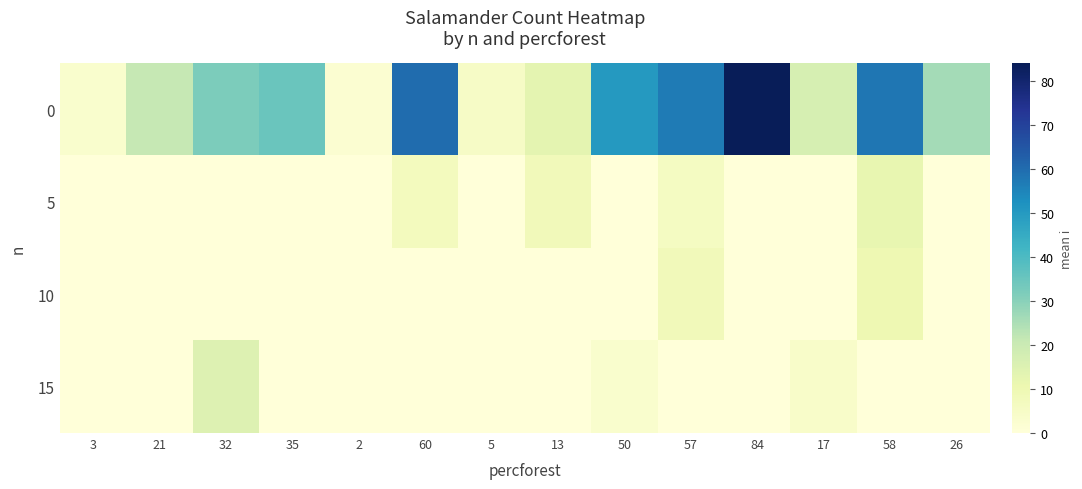

Reading right to left, what are all the values shown in this chart?

0: 26=26	58=58	17=17	84=84	57=57	50=50	13=13	5=5	60=60	2=2	35=35	32=32	21=21	3=3
5: 26=0	58=12	17=0	84=0	57=6	50=0	13=8	5=0	60=7	2=0	35=0	32=0	21=0	3=0
10: 26=0	58=10	17=0	84=0	57=8	50=0	13=0	5=0	60=0	2=0	35=0	32=0	21=0	3=0
15: 26=0	58=0	17=4	84=0	57=0	50=3	13=0	5=0	60=0	2=0	35=0	32=15	21=0	3=0